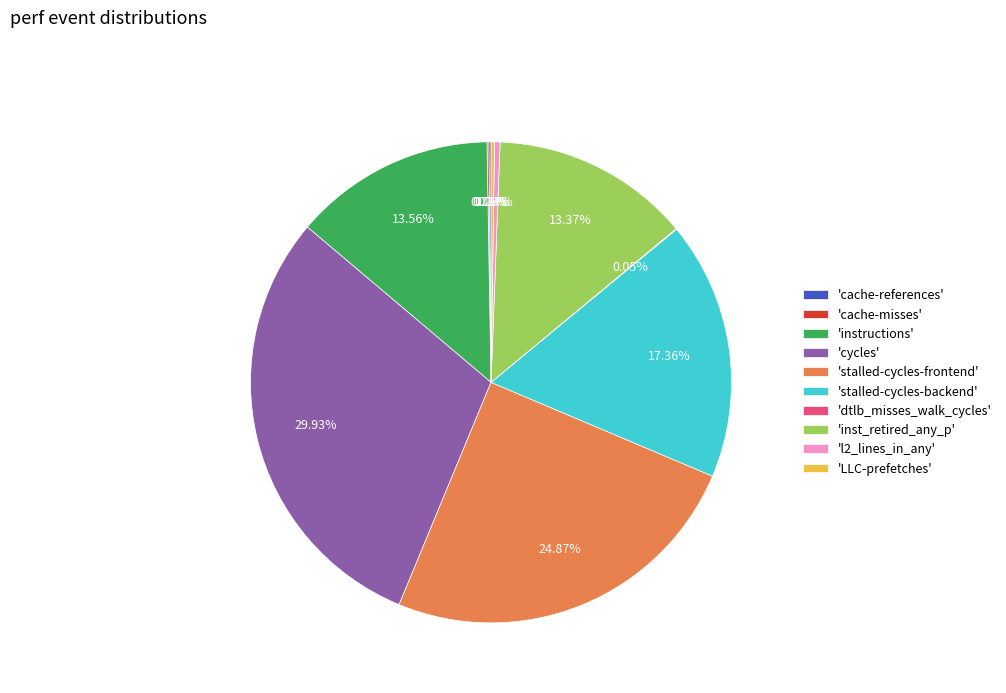

What is the largest slice in the pie chart?

'cycles'